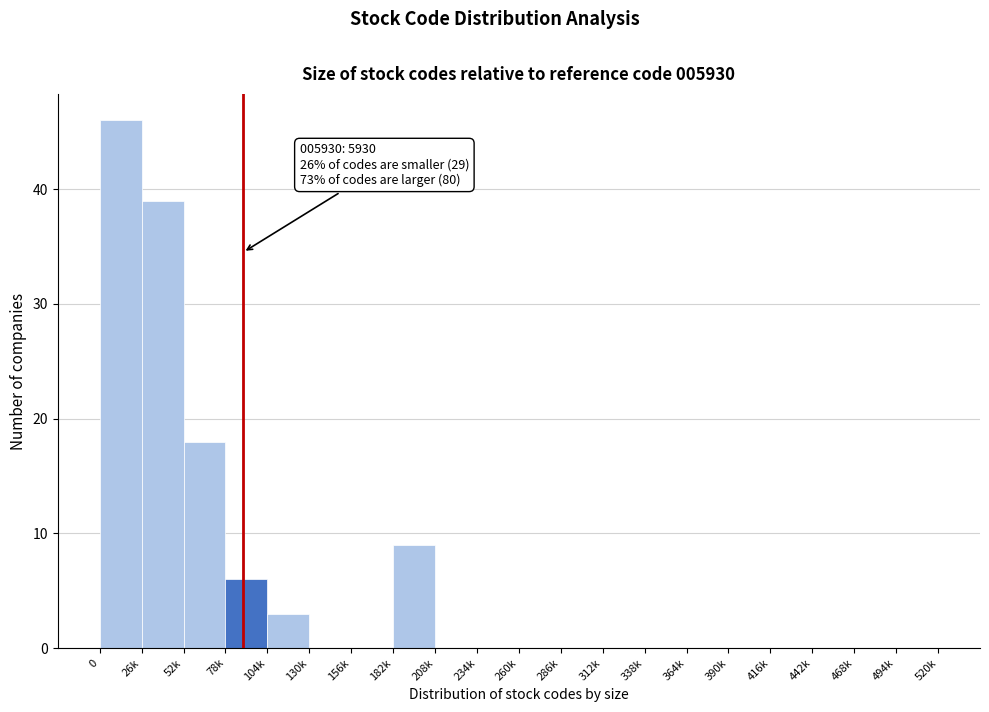

Reading right to left, extract all data points from this chart.

494k=0	468k=0	442k=0	416k=0	390k=0	364k=0	338k=0	312k=0	286k=0	260k=0	234k=0	208k=0	182k=9	156k=0	130k=0	104k=3	78k=6	52k=18	26k=39	0=46